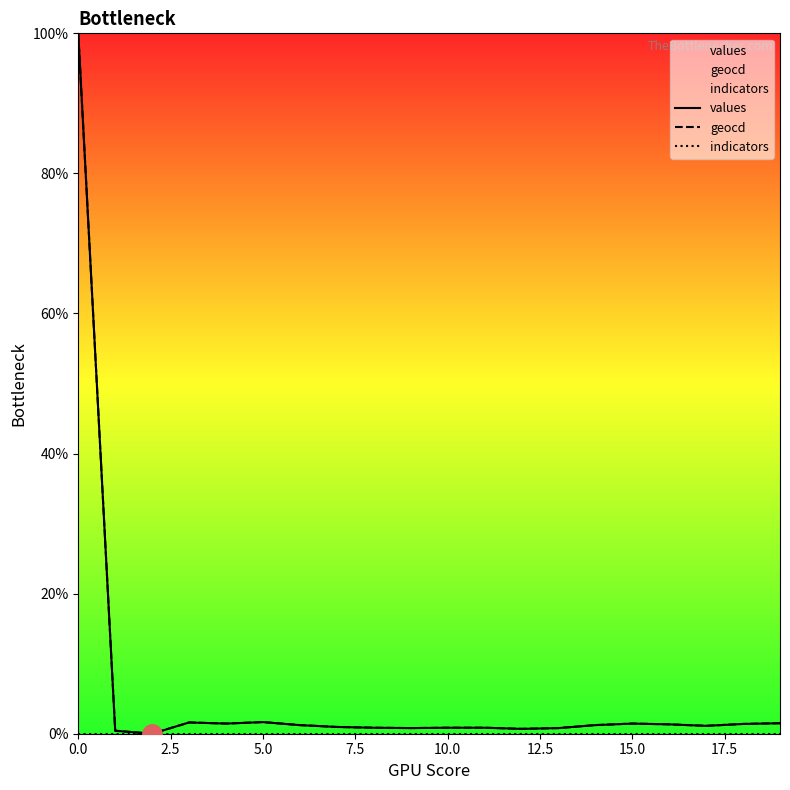

The values series shows 51.5 at 0.0. True or false?

False